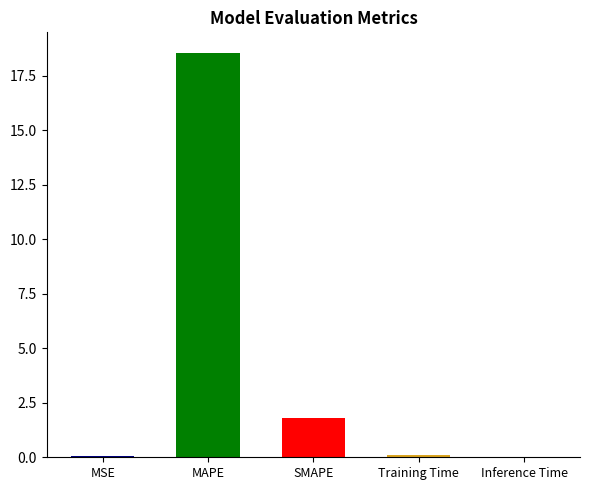

Which label corresponds to the smallest value in the chart?

Inference Time